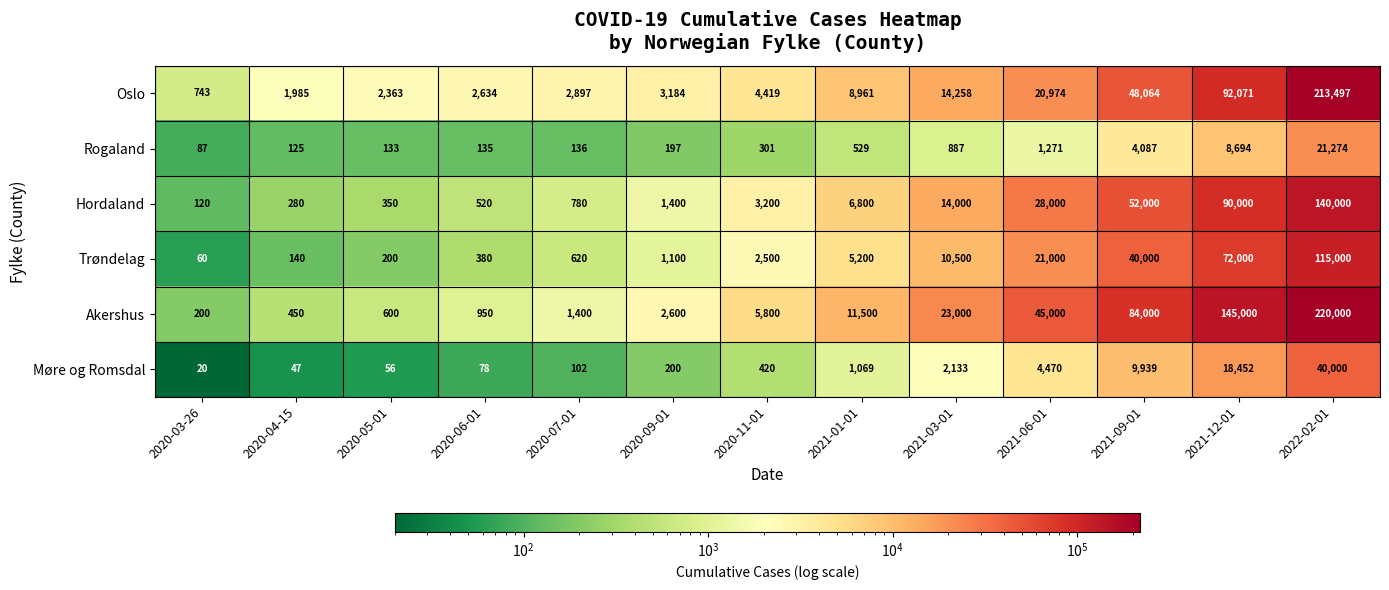

What is the difference between the Rogaland values at 2020-11-01 and 2020-06-01?

166